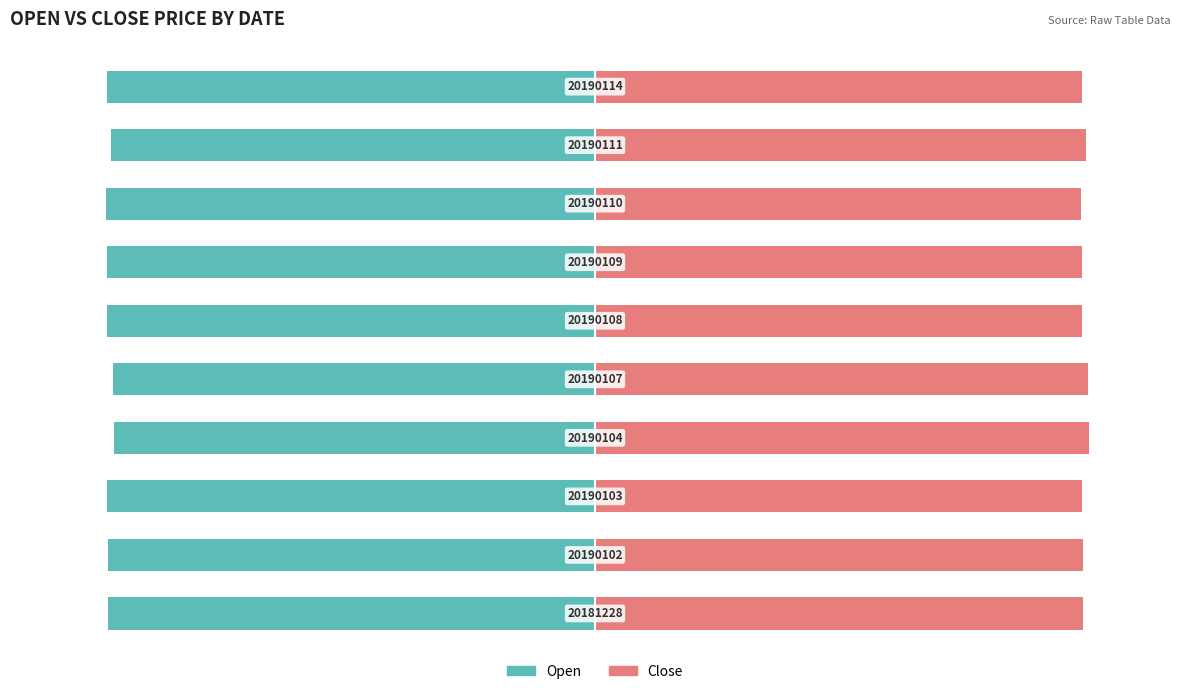

At how many categories does at least one series exceed -2?

10